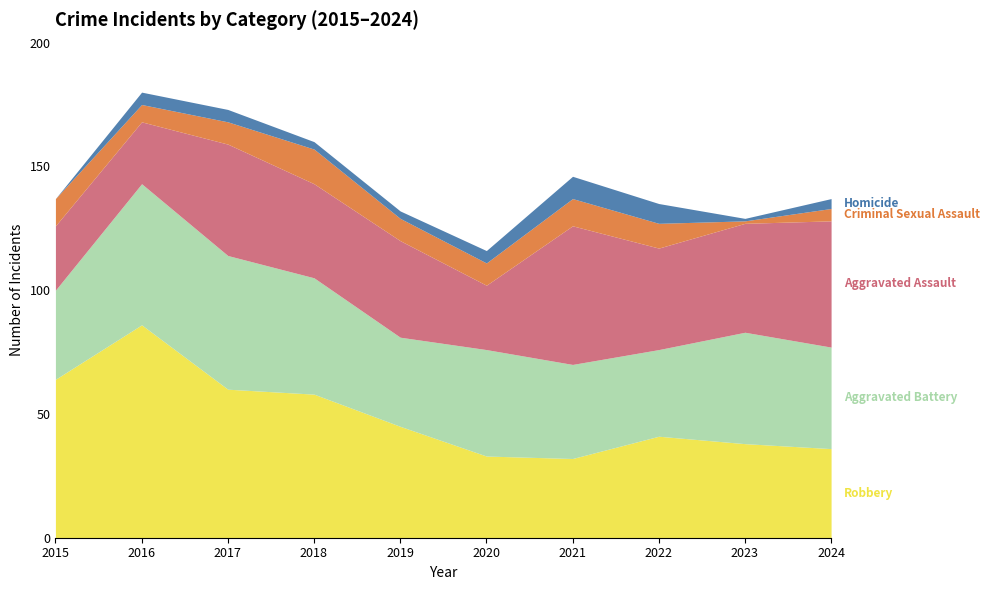

What is the value of the Homicide point at the 7th from the left?

9